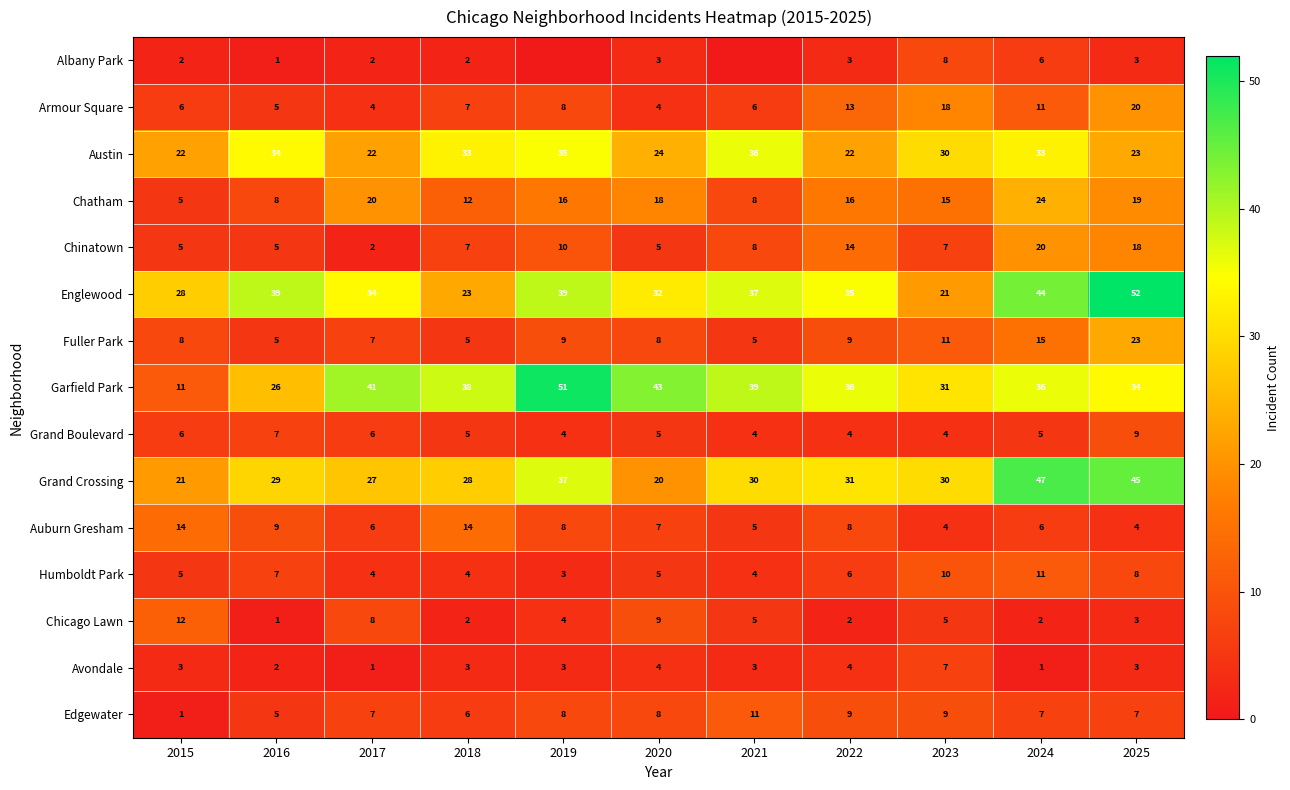

Between 2023 and 2017, which is larger?

2023